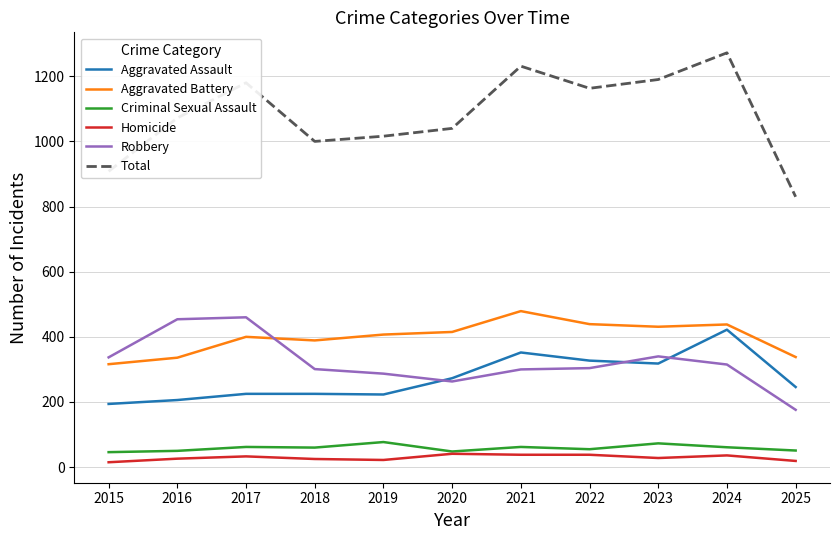

True or false: Criminal Sexual Assault and Aggravated Assault cross at least once.

False